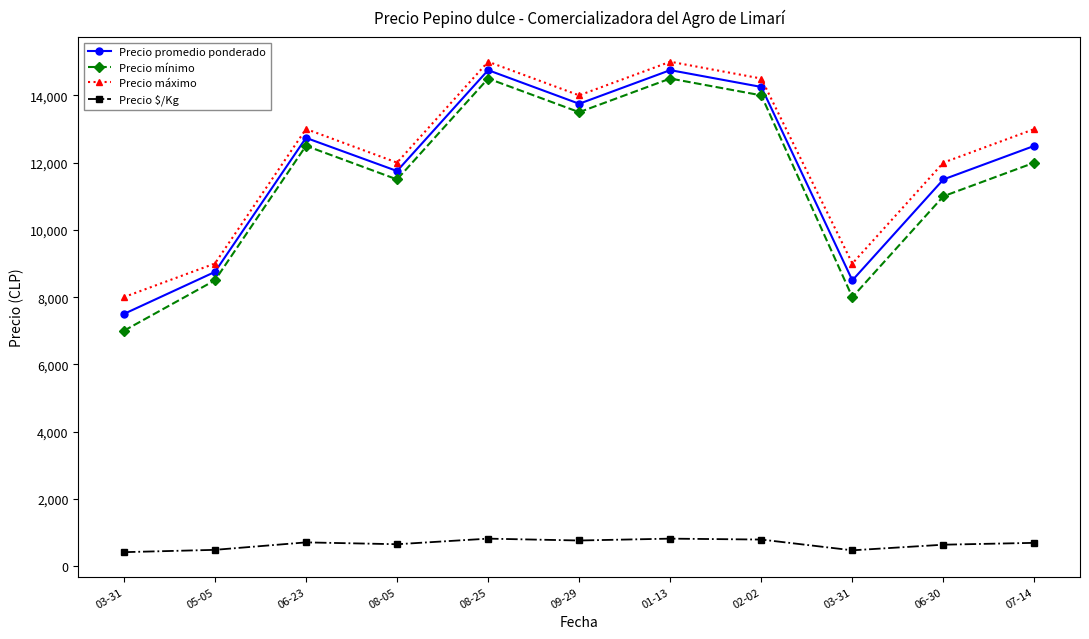

How many categories are shown in the chart?

11